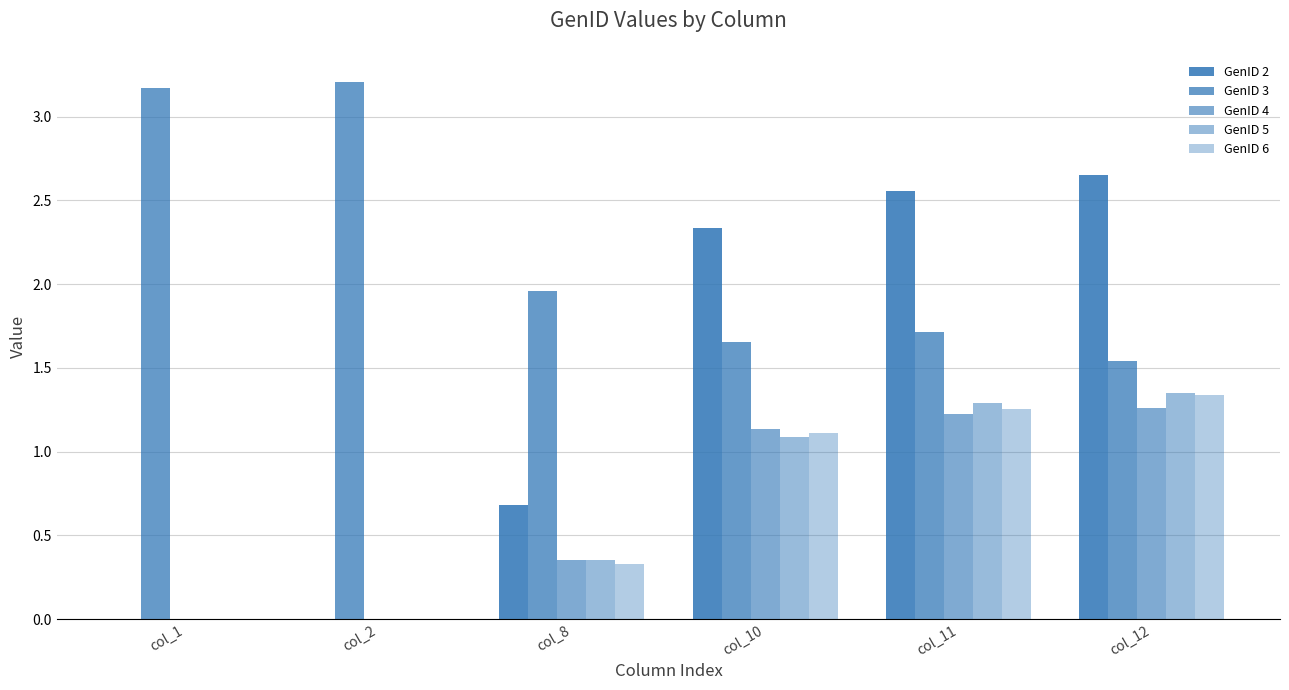

Which series has the largest total across all categories?

GenID 3